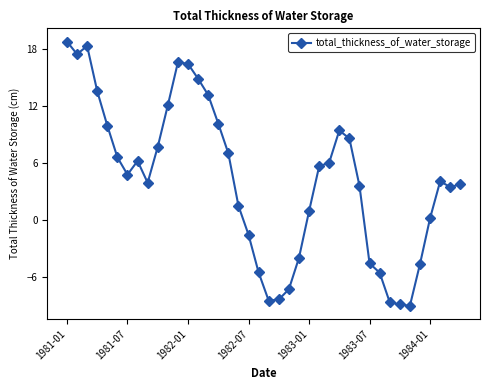

What is the value of the 19th point from the left?

-1.5